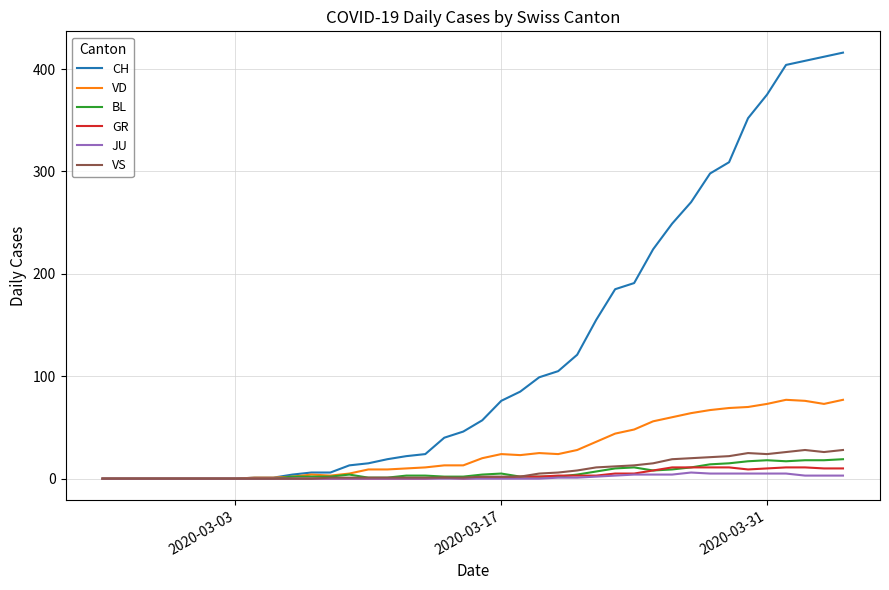

Which series has the widest spread of values?

CH